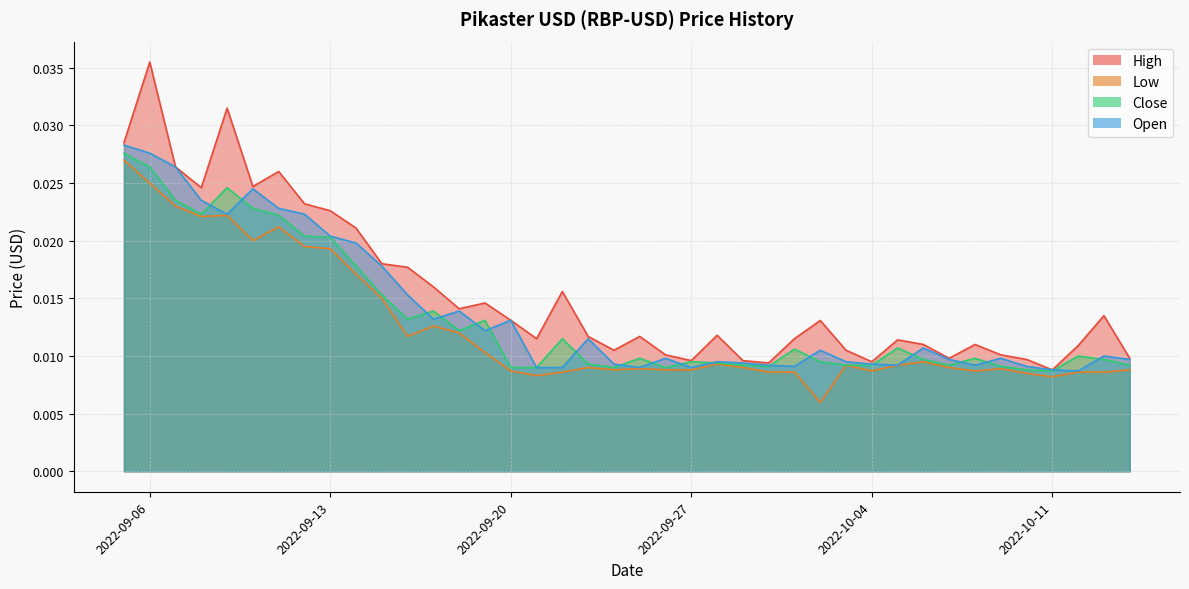

What are all the series names shown in the legend?

High, Low, Close, Open